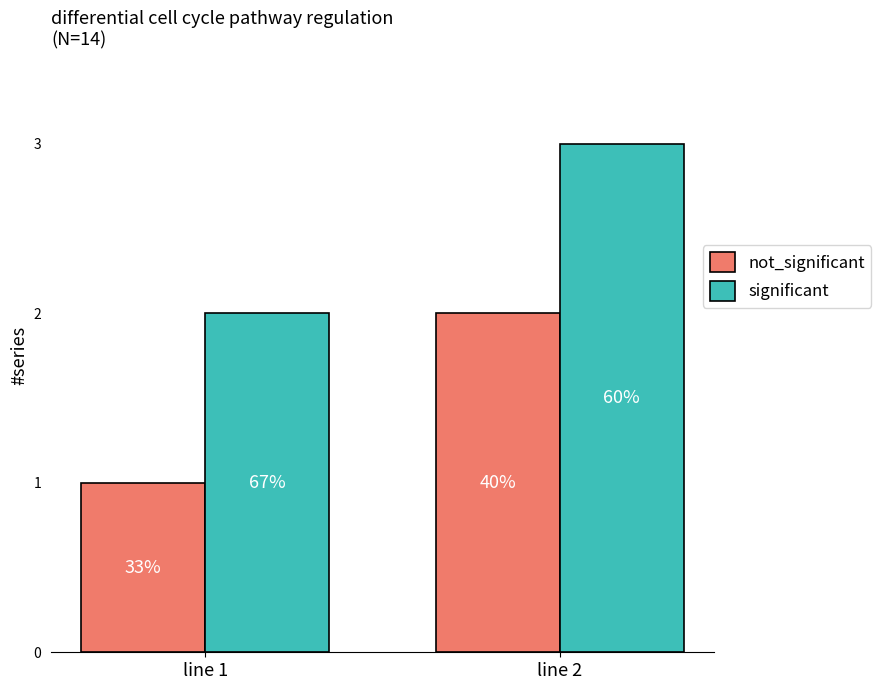

Reading left to right, list all the values displayed in this chart.

not_significant: line 1=1	line 2=2
significant: line 1=2	line 2=3